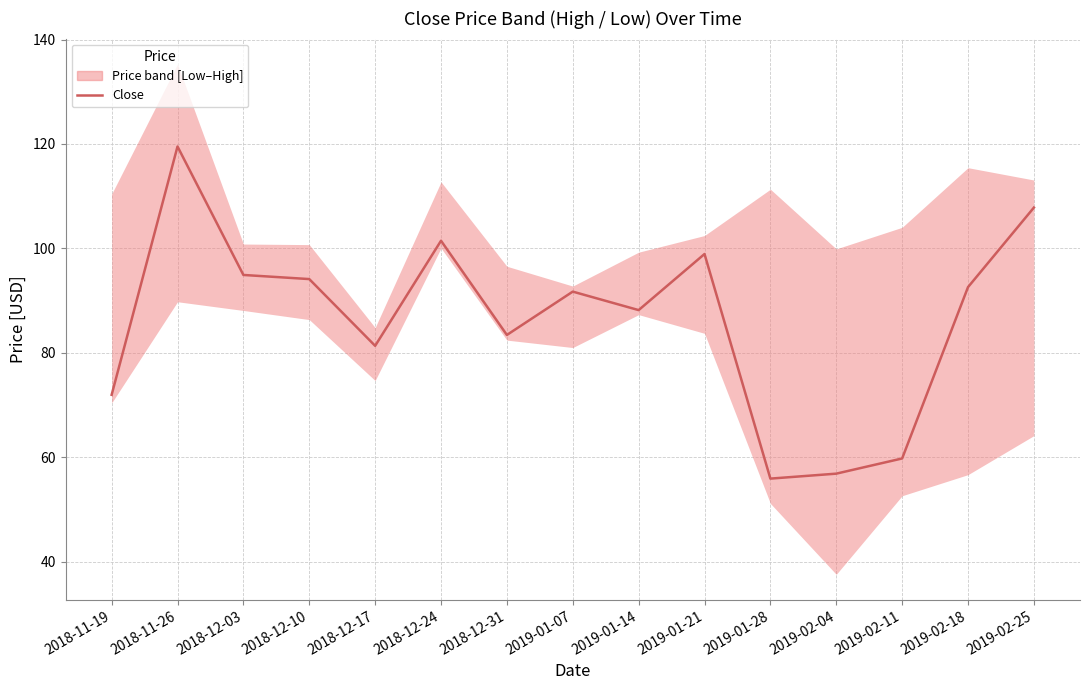

Reading left to right, extract all data points from this chart.

2018-11-19=72.0	2018-11-26=119.5	2018-12-03=94.9	2018-12-10=94.1	2018-12-17=81.3	2018-12-24=101.5	2018-12-31=83.4	2019-01-07=91.7	2019-01-14=88.2	2019-01-21=98.9	2019-01-28=55.9	2019-02-04=56.9	2019-02-11=59.8	2019-02-18=92.6	2019-02-25=107.8